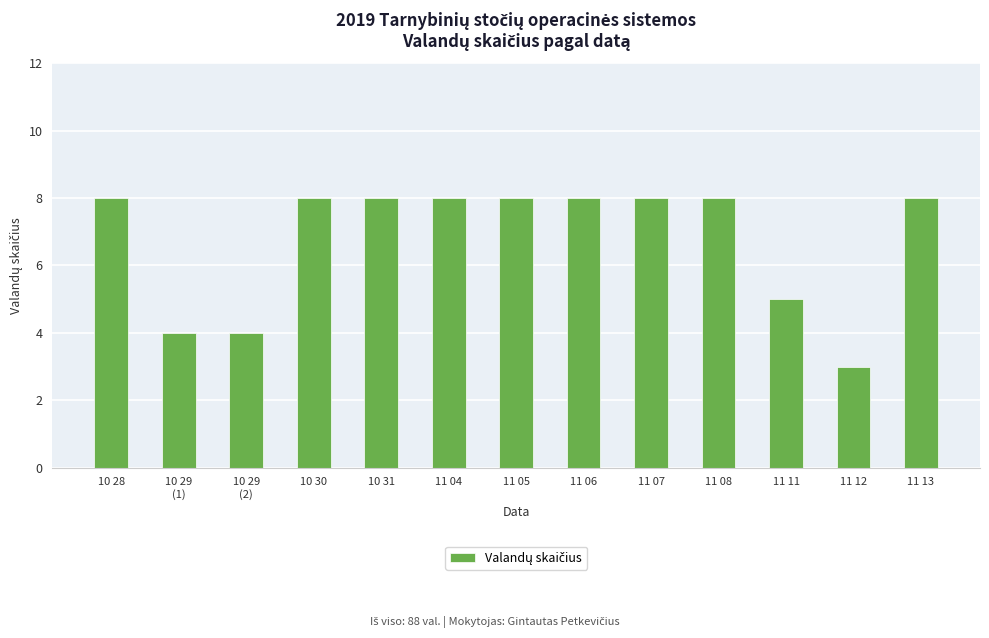

At which category does the chart reach its minimum across all series?

11 12